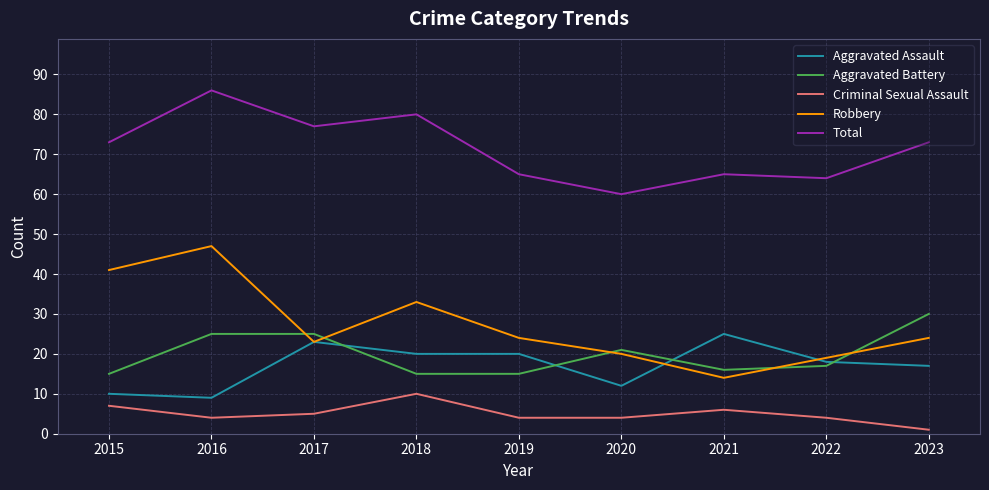

The value of Aggravated Assault at 2015 is 13. True or false?

False